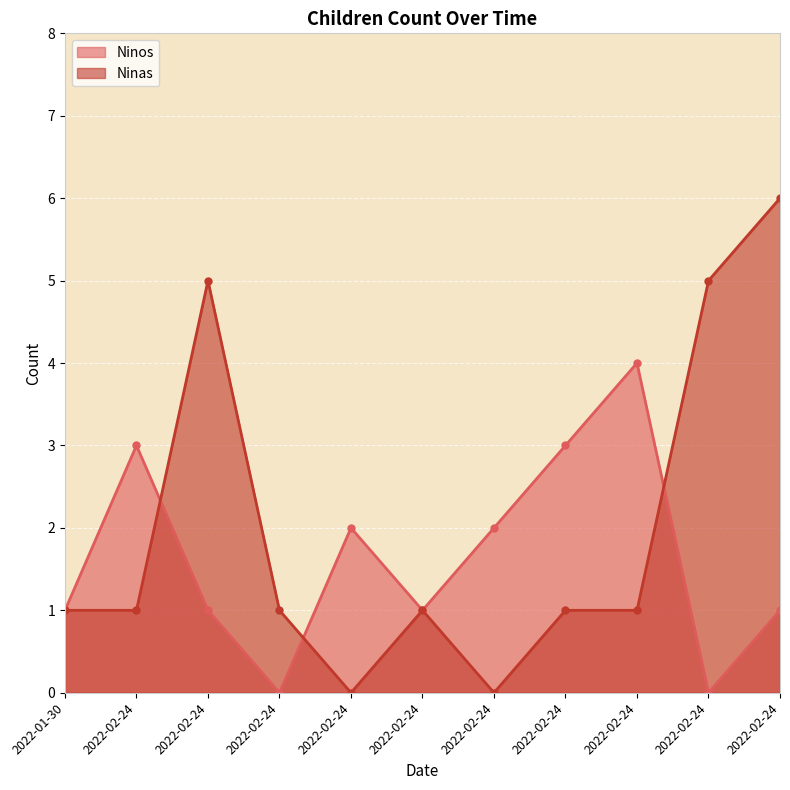

What are all the series names shown in the legend?

Ninos, Ninas